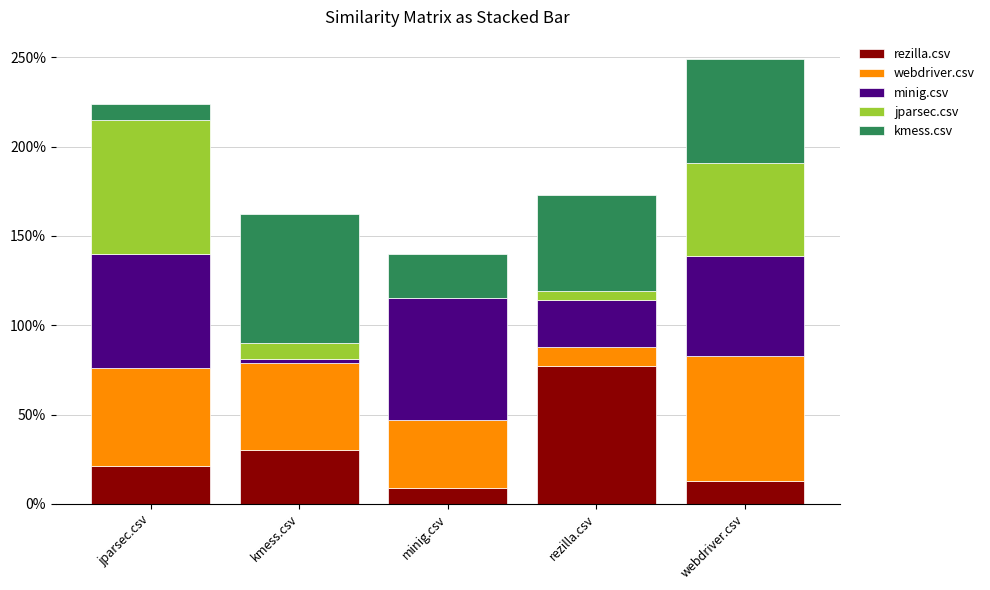

What is the label of the 1st bar from the left?

jparsec.csv